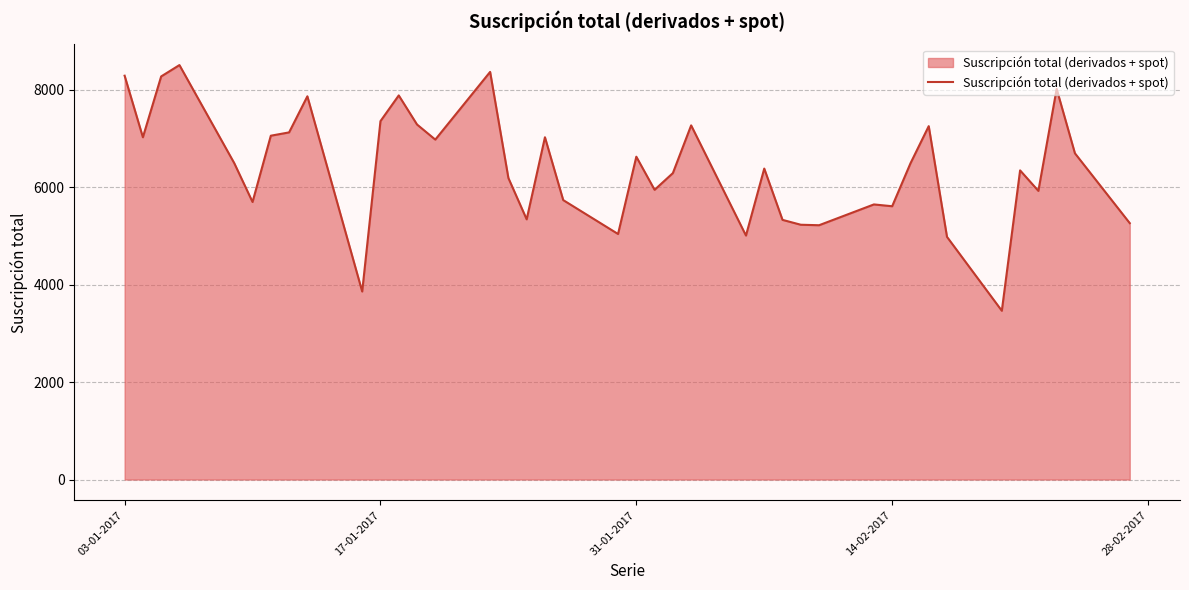

What is the difference between the maximum and minimum values?

5044